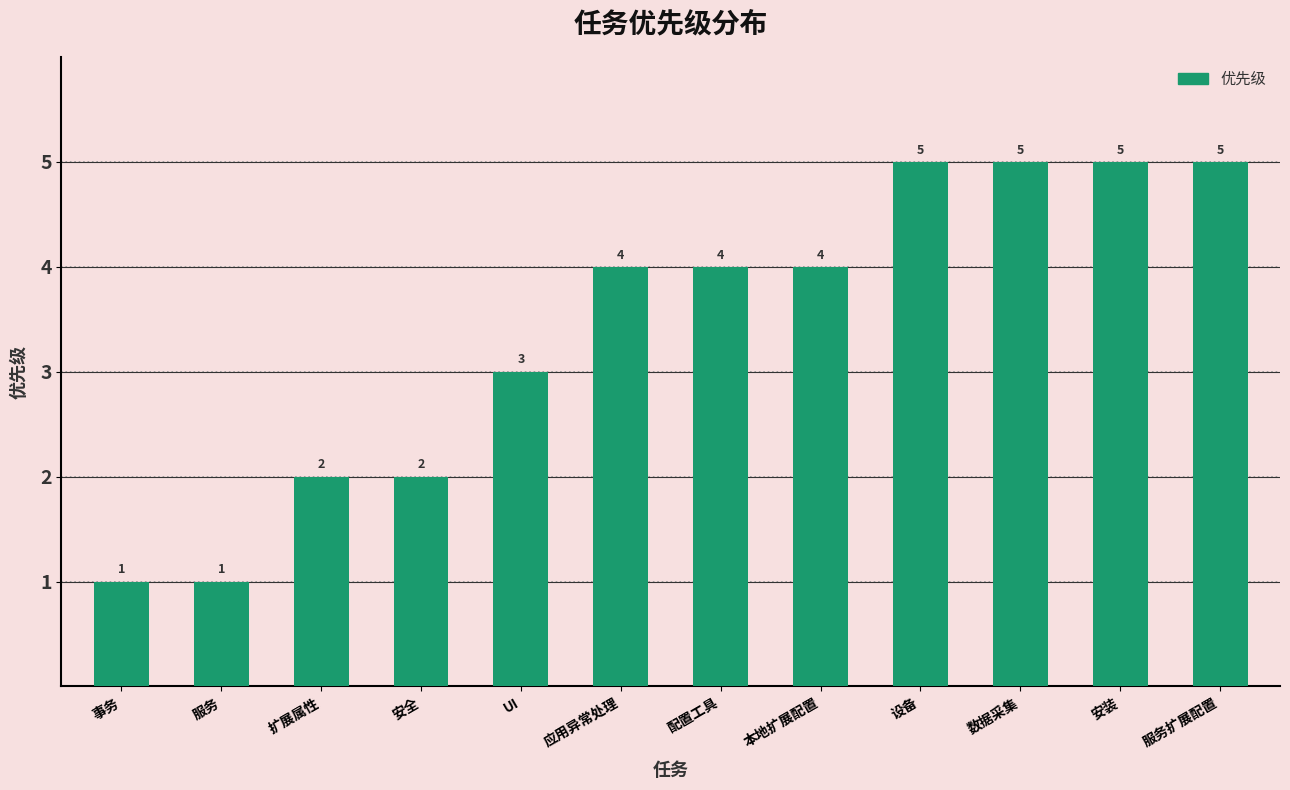

Are the bars grouped side by side (vs. stacked)?

No